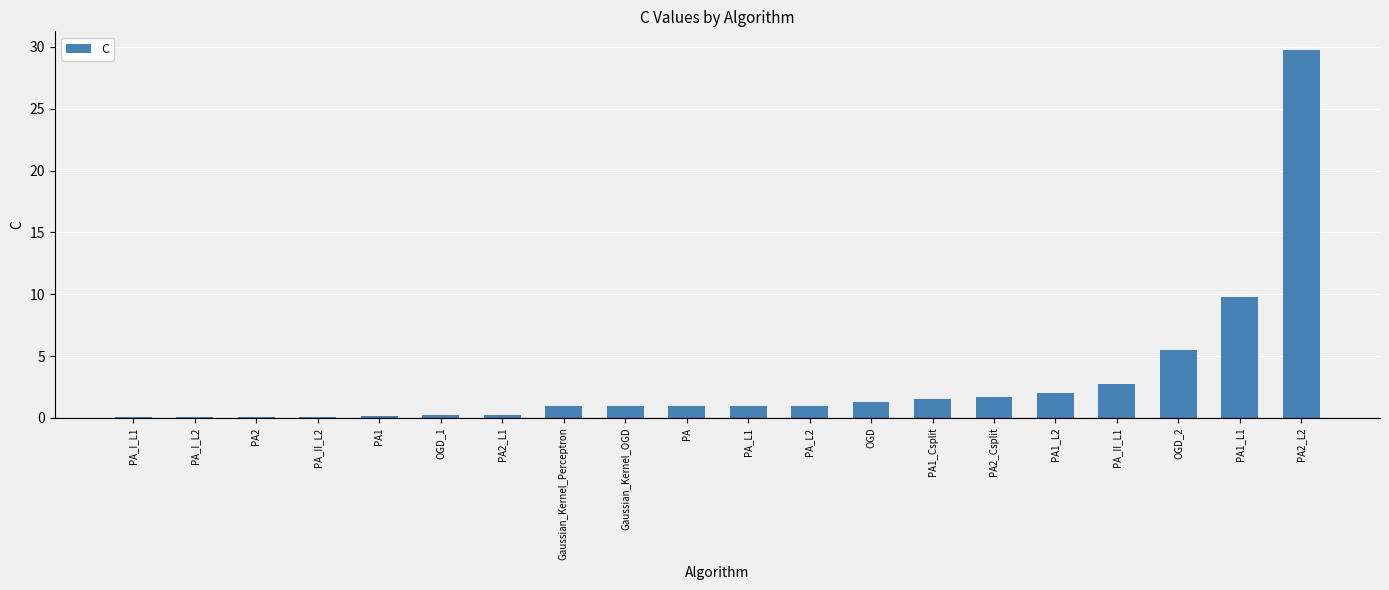

Read the value at Gaussian_Kernel_Perceptron.

1.0